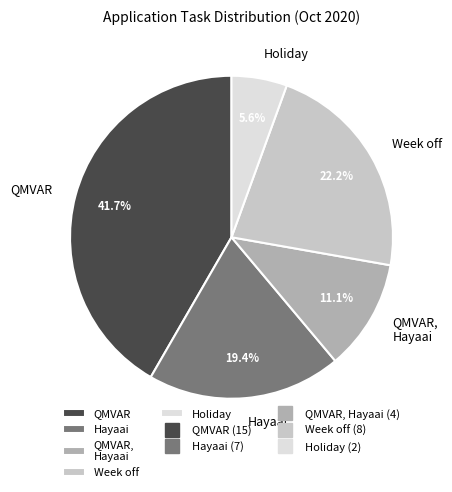

How many slices are in this pie chart?

5